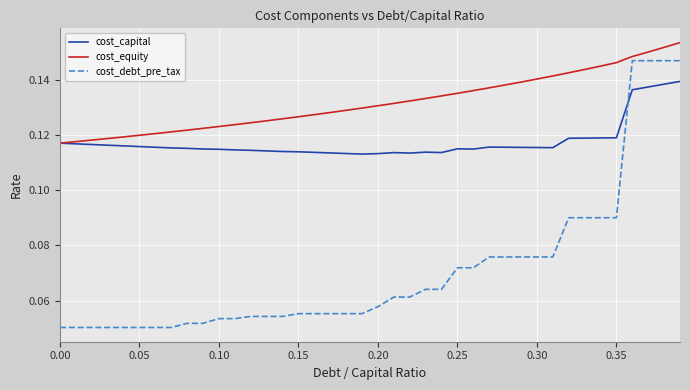

List the series in order of their overall mean, lowest first.

cost_debt_pre_tax, cost_capital, cost_equity